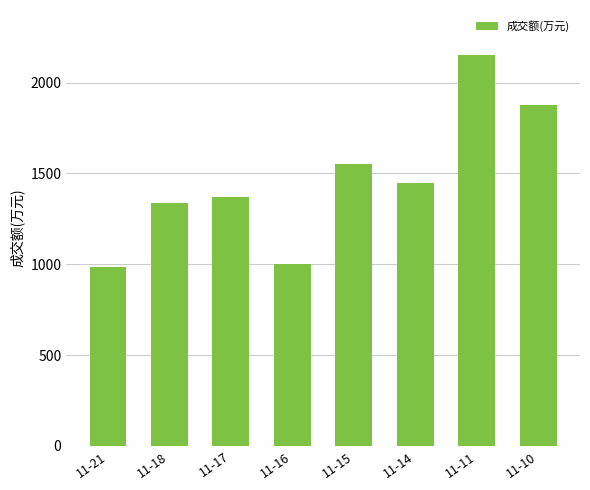

Which has a higher value, 11-16 or 11-18?

11-18